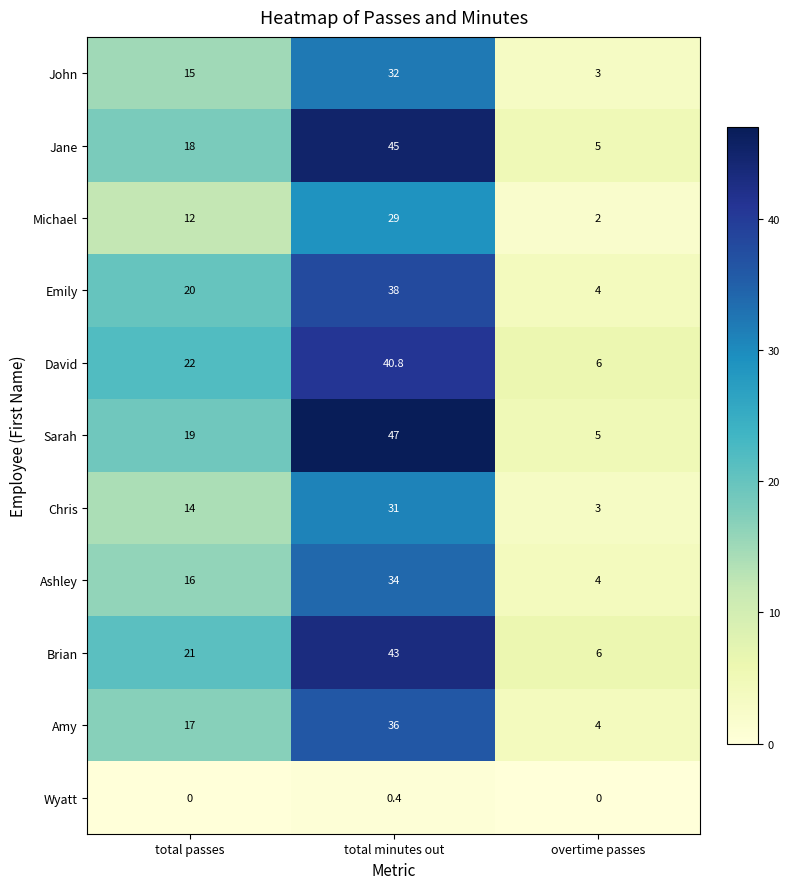

What is the maximum value shown in the chart?

47.0